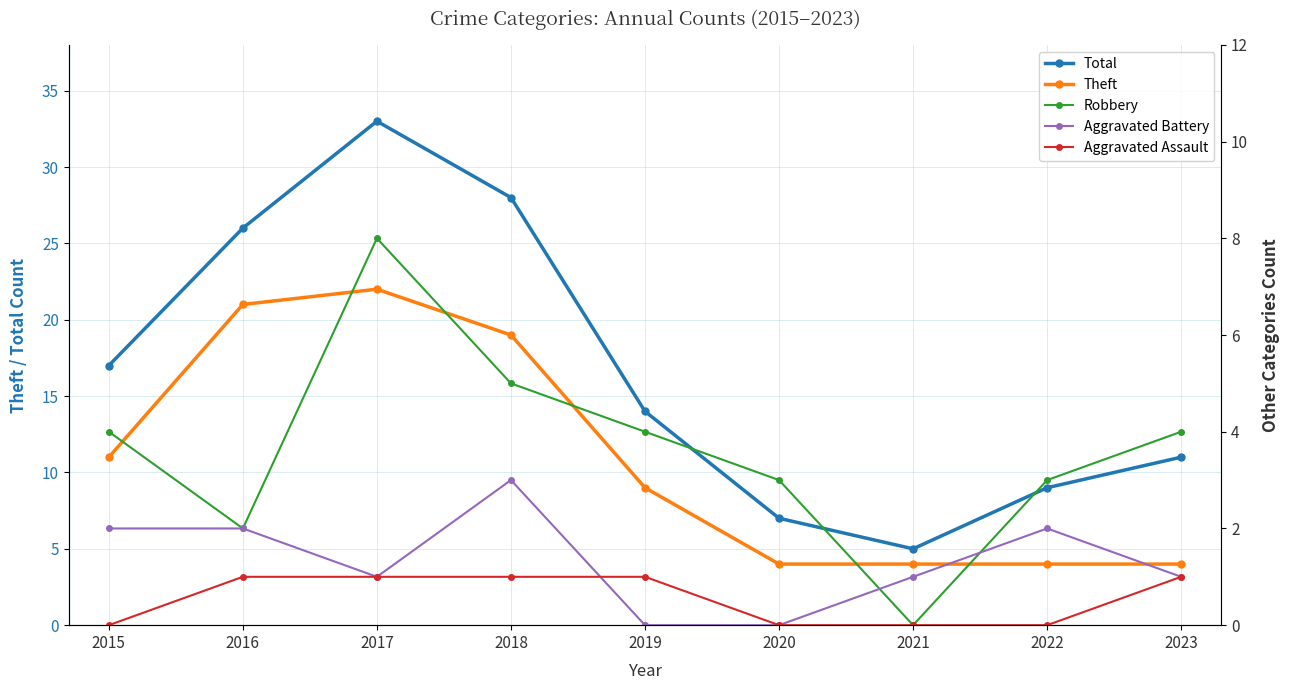

True or false: Theft and Robbery cross at least once.

False